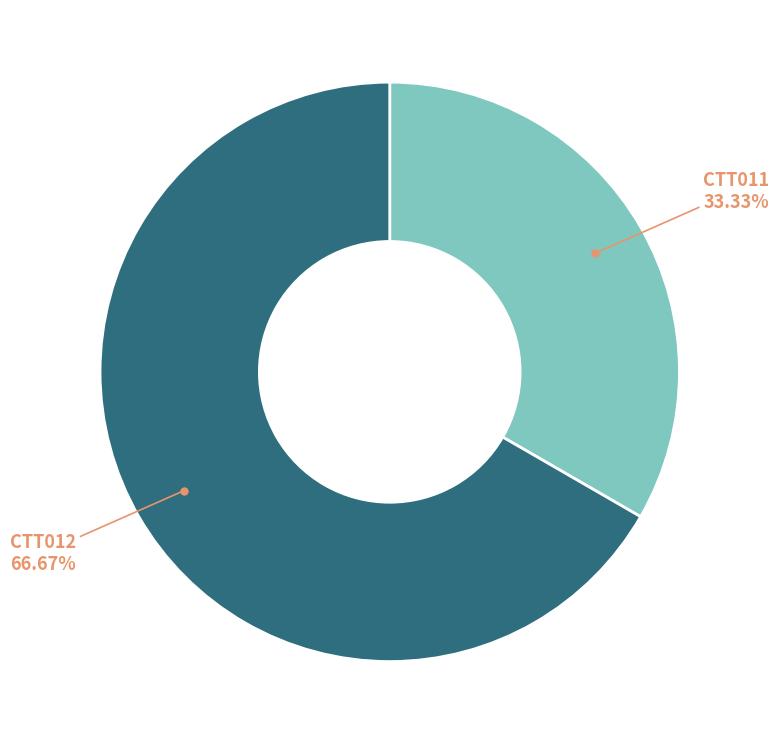

How many segments does this pie chart have?

2